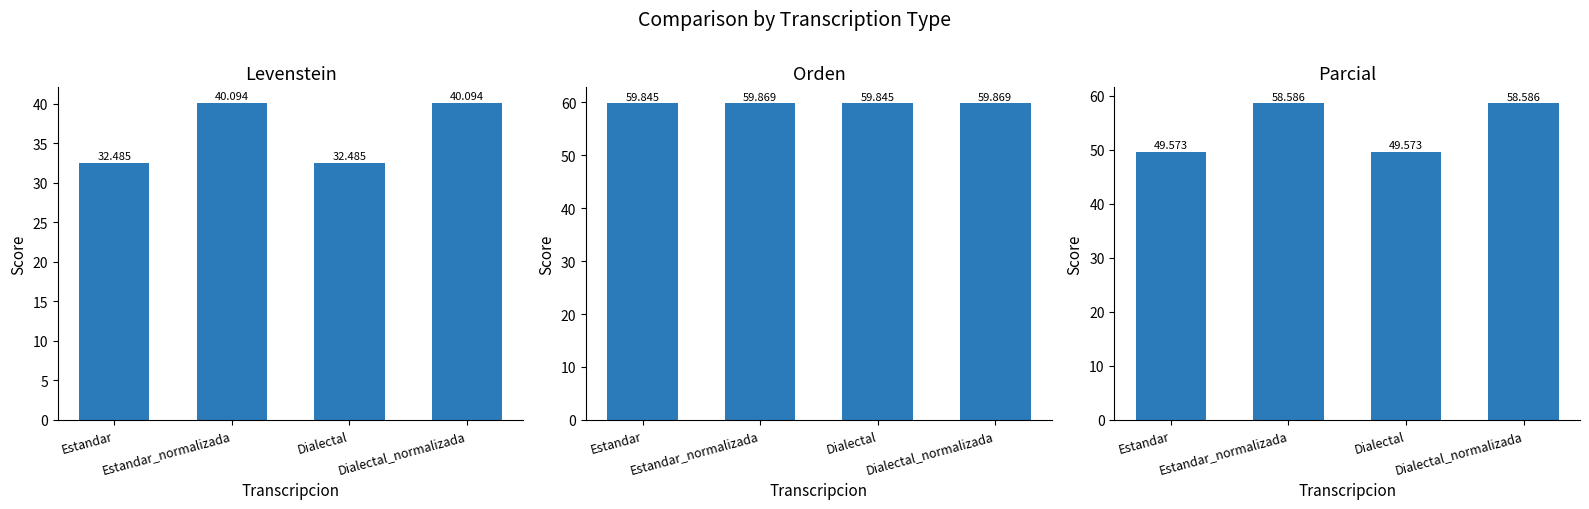

Between Estandar and Dialectal, which series saw the biggest shift?

Levenstein